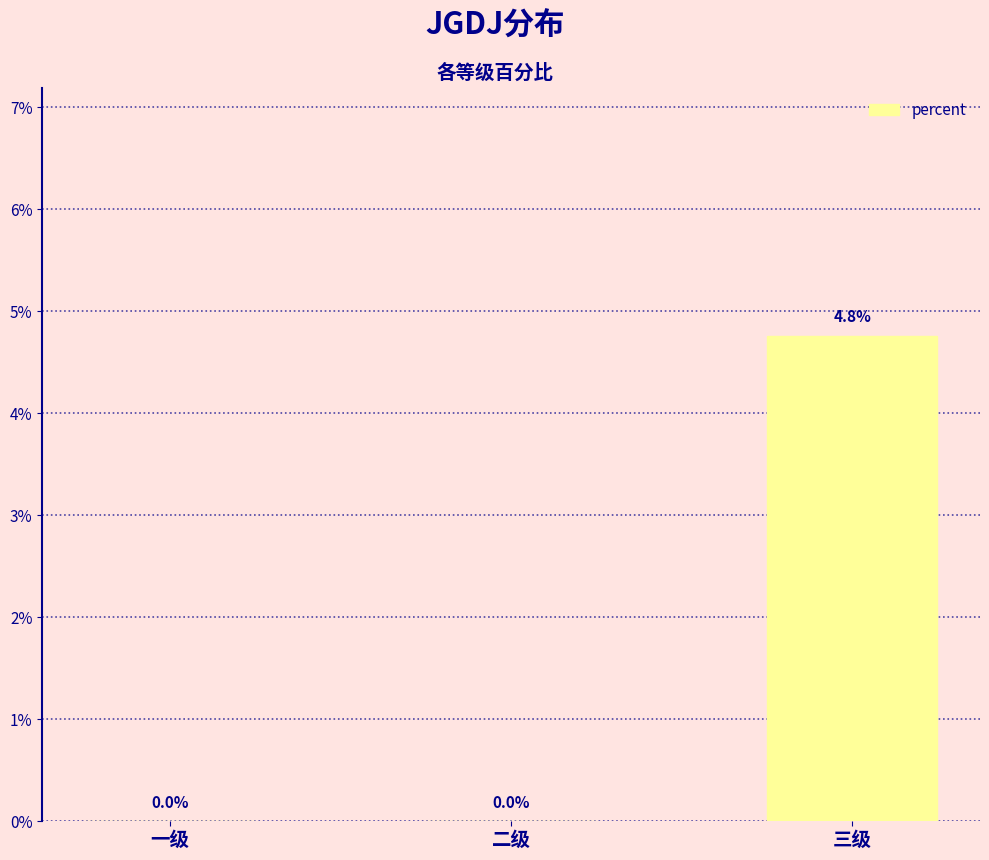

Are the bars horizontal?

No